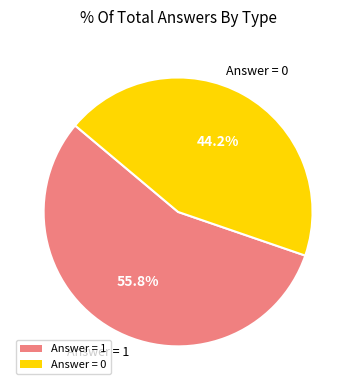

Count the number of slices in the pie.

2